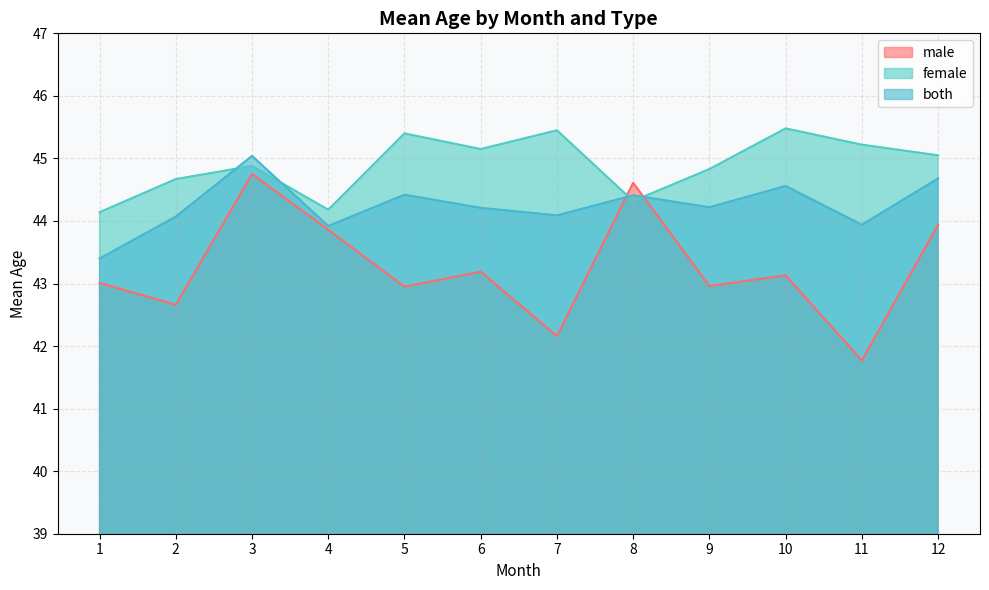

What is the sum of the female values at 5 and 11?

90.6